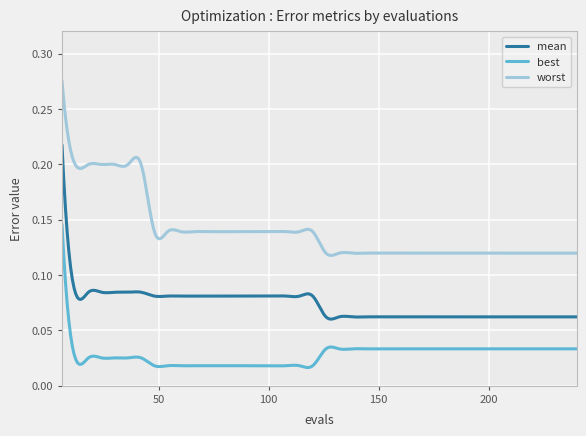

True or false: best and mean cross at least once.

False